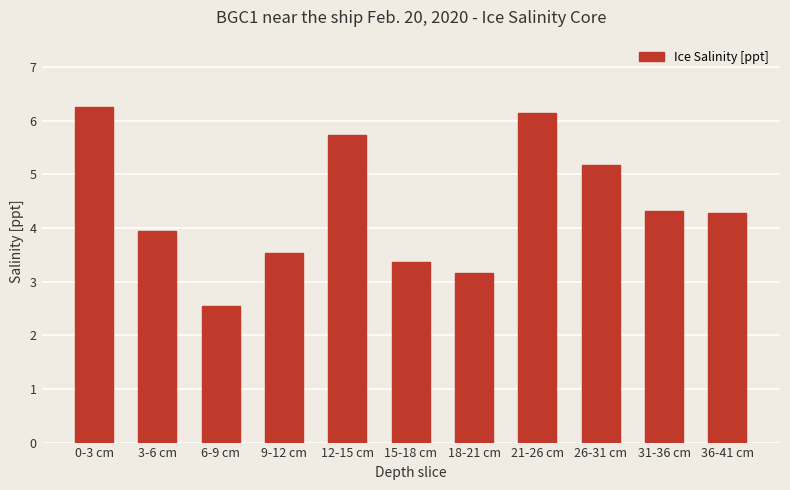

Is it true that the value at 12-15 cm is 5.7?

True